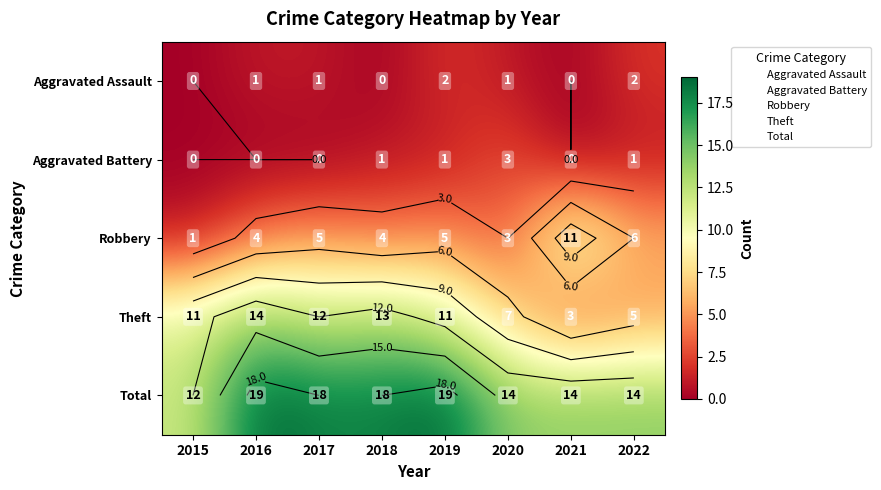

Which category has the highest value in the Theft series?

2016